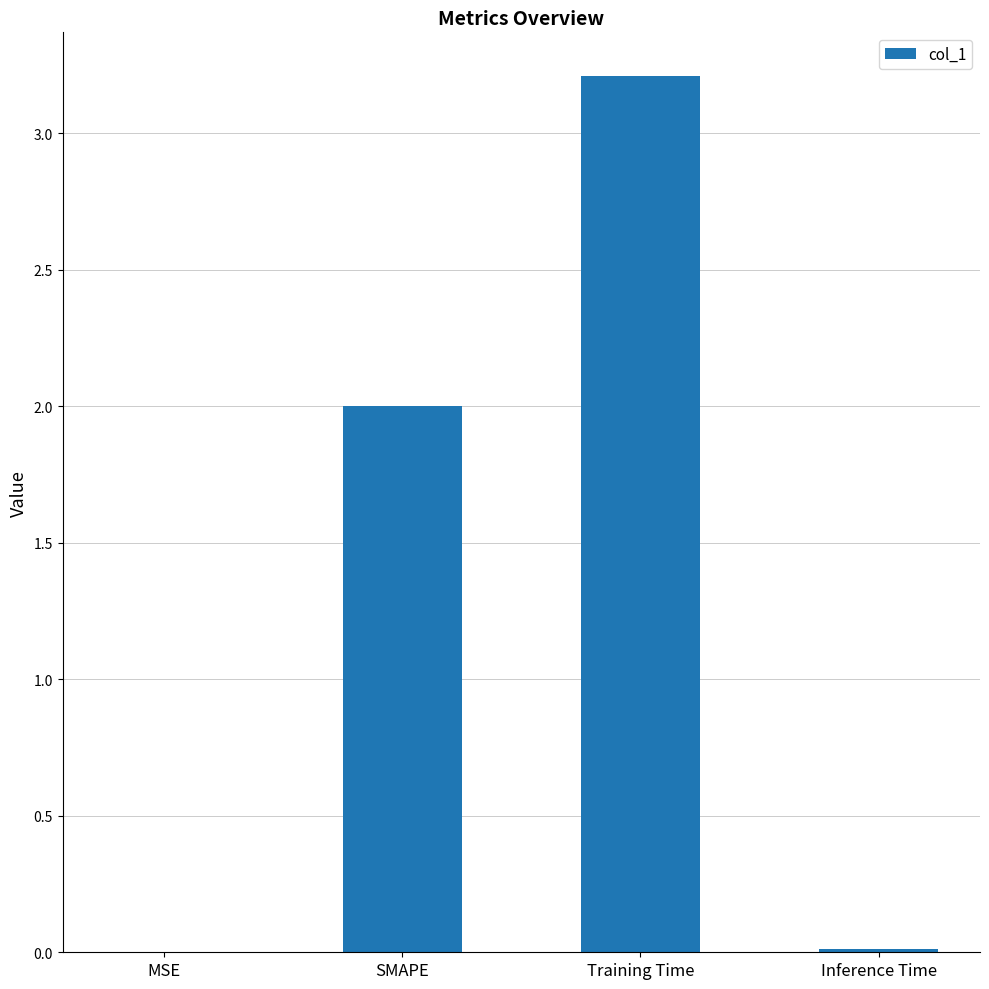

Are the bars horizontal?

No